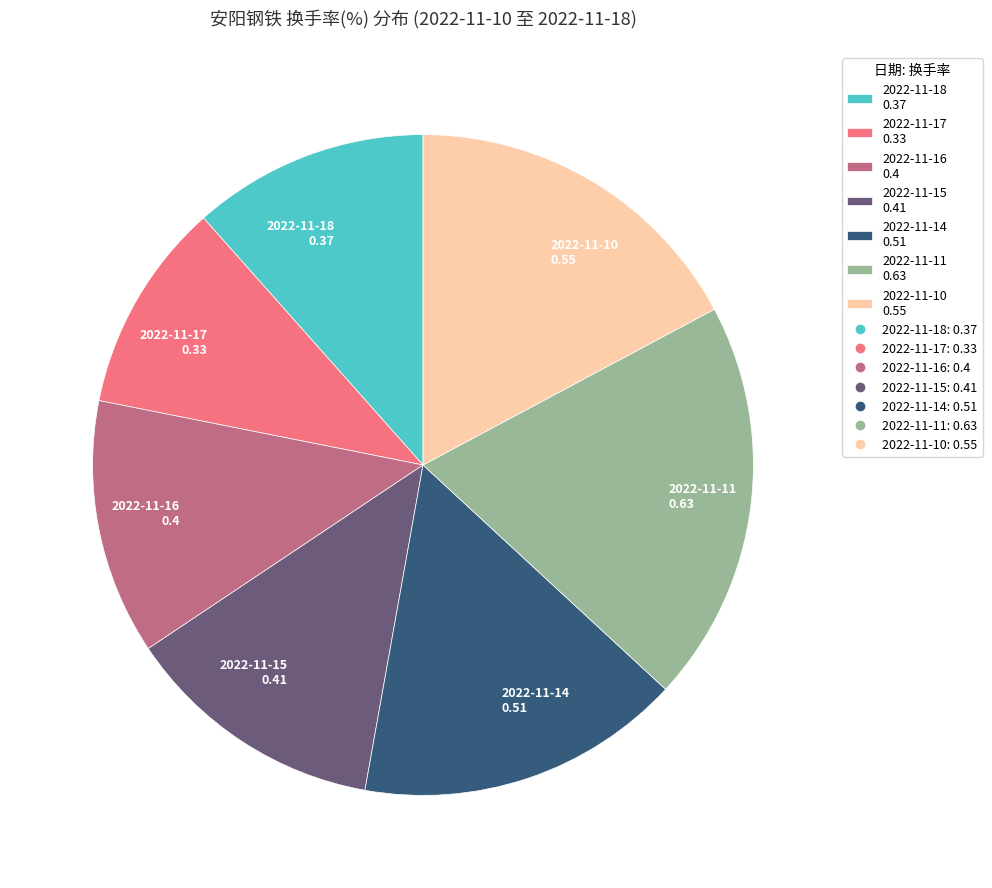

Which slice is the smallest?

2022-11-17